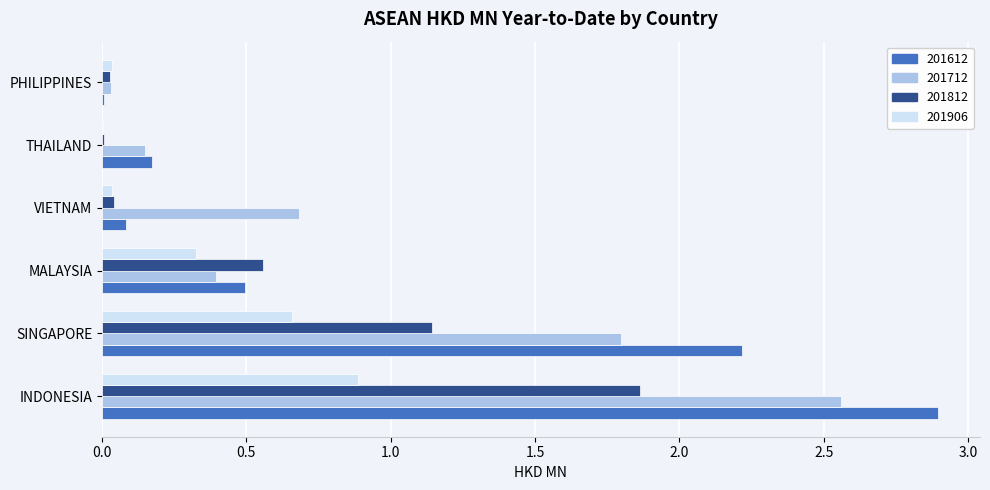

Count the number of data series in this chart.

4